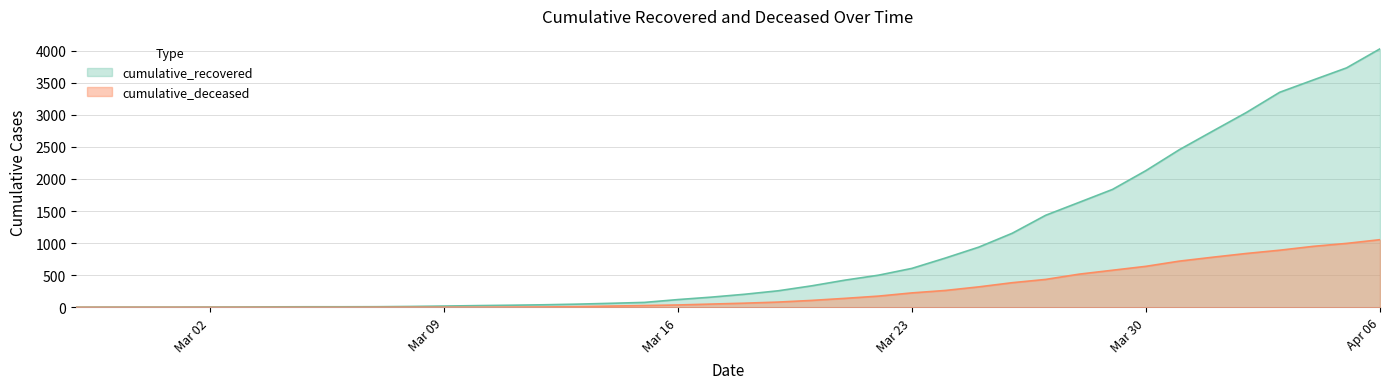

Which series has the largest total across all categories?

cumulative_recovered